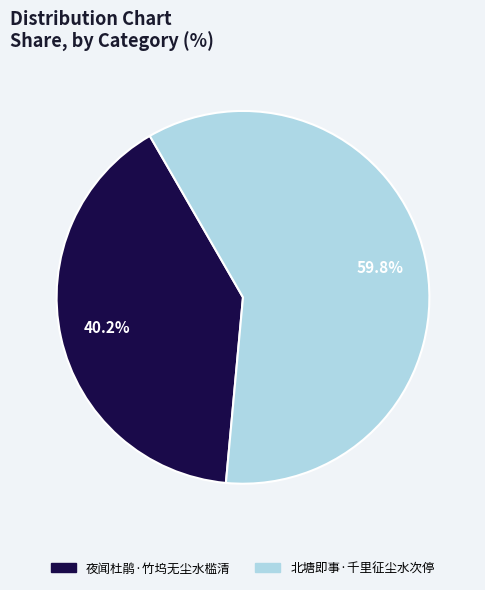

Which category has the biggest portion of the pie?

北塘即事·千里征尘水次停